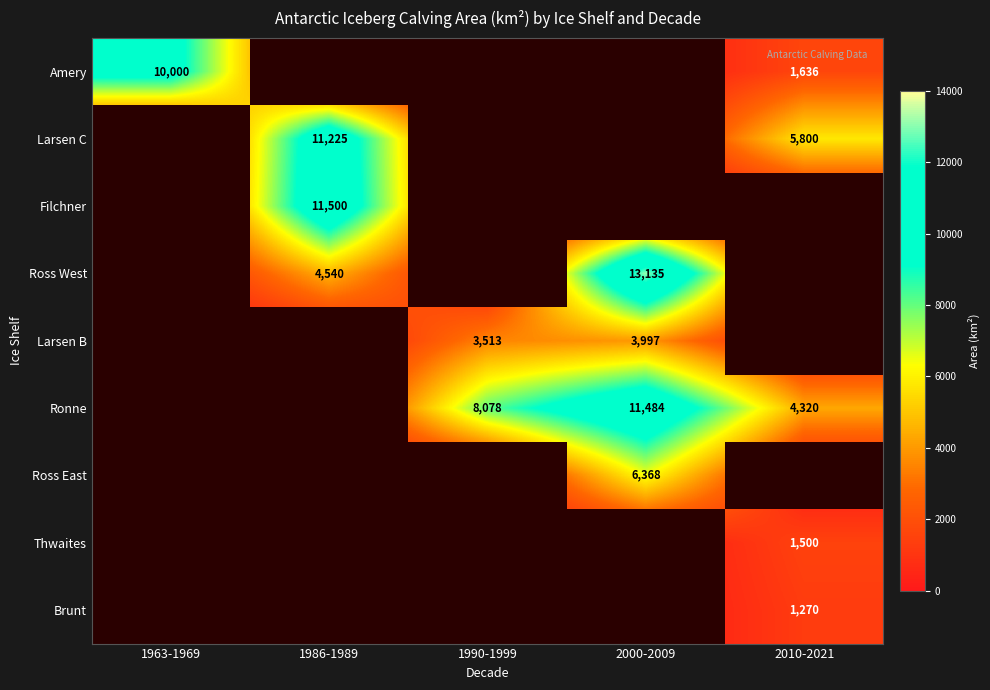

List the labels in order of Brunt value, smallest first.

1963-1969, 1986-1989, 1990-1999, 2000-2009, 2010-2021